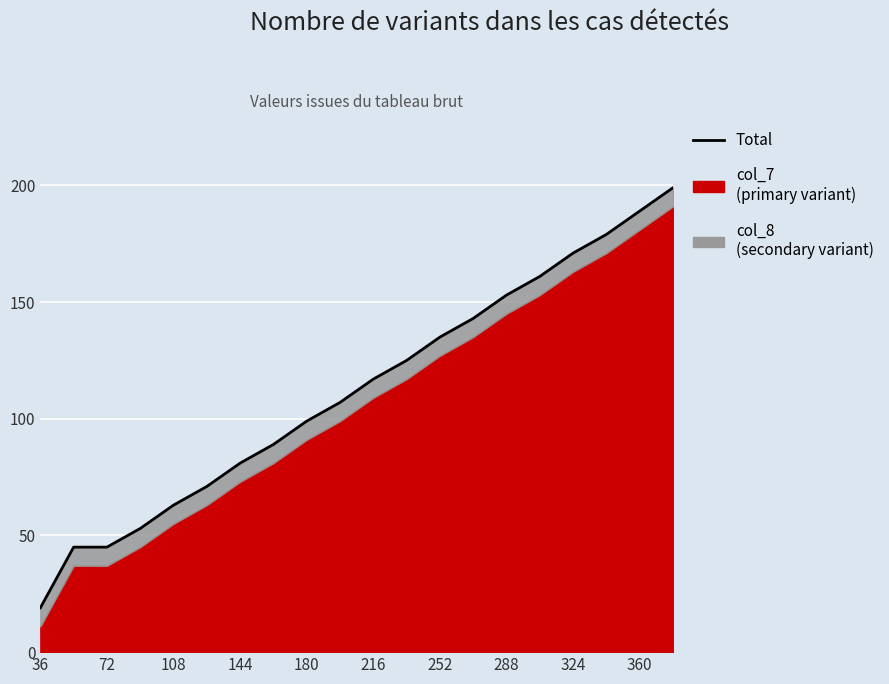

What is the value of the 6th point from the left?

71